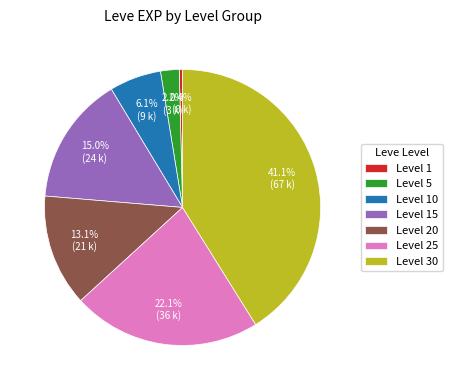

Count the number of slices in the pie.

7